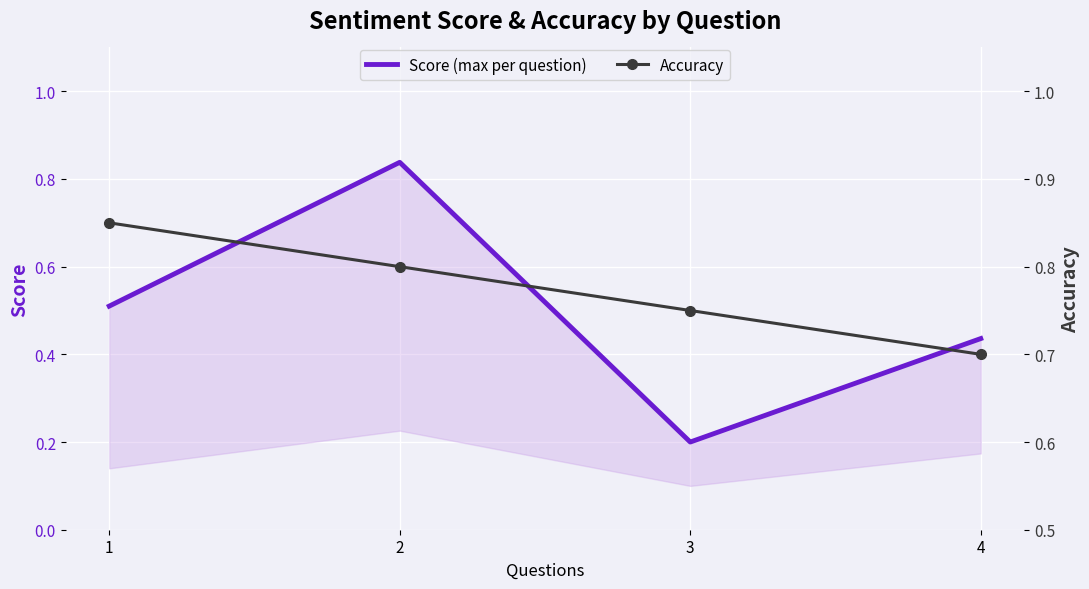

What is the value of the Score (max per question) point at the 1st from the left?

0.5